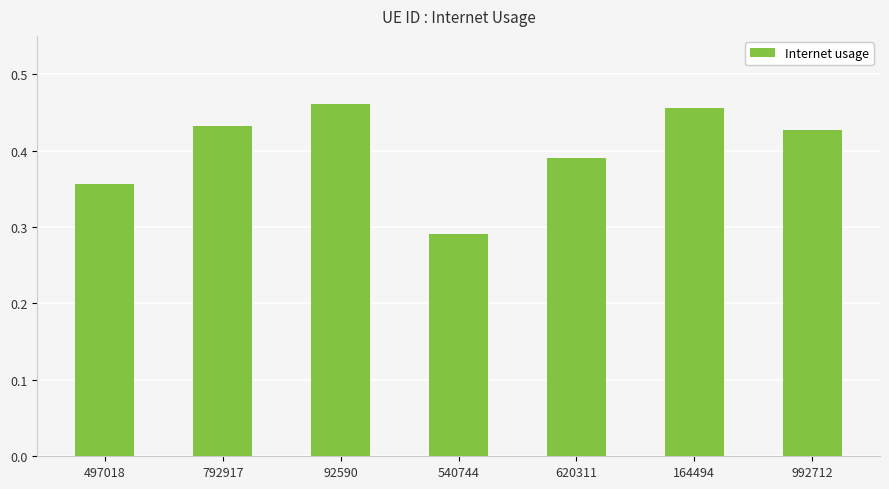

Which category has the lowest value across all series?

540744